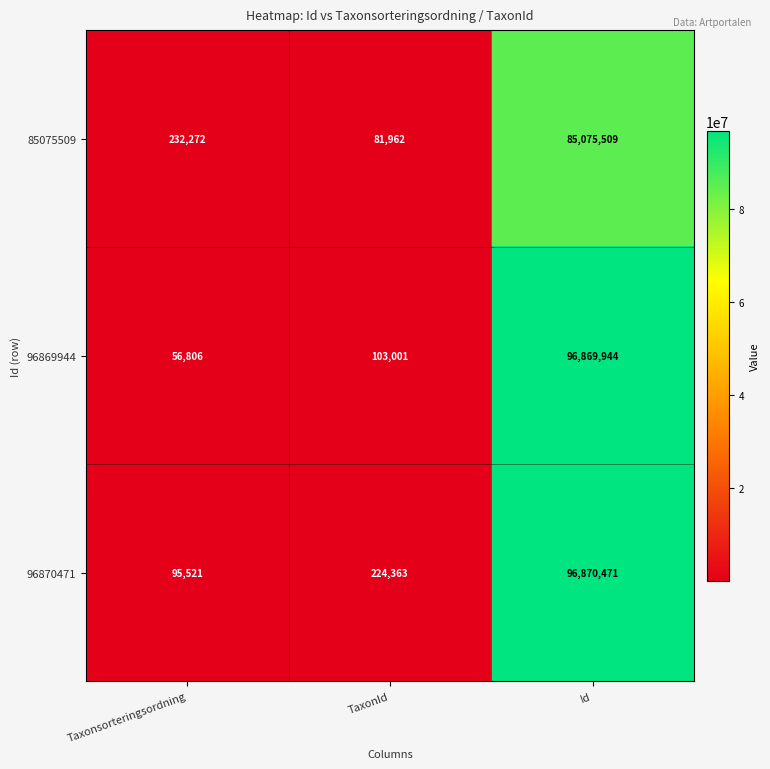

What is the sum of the 85075509 values at TaxonId and Taxonsorteringsordning?

314234